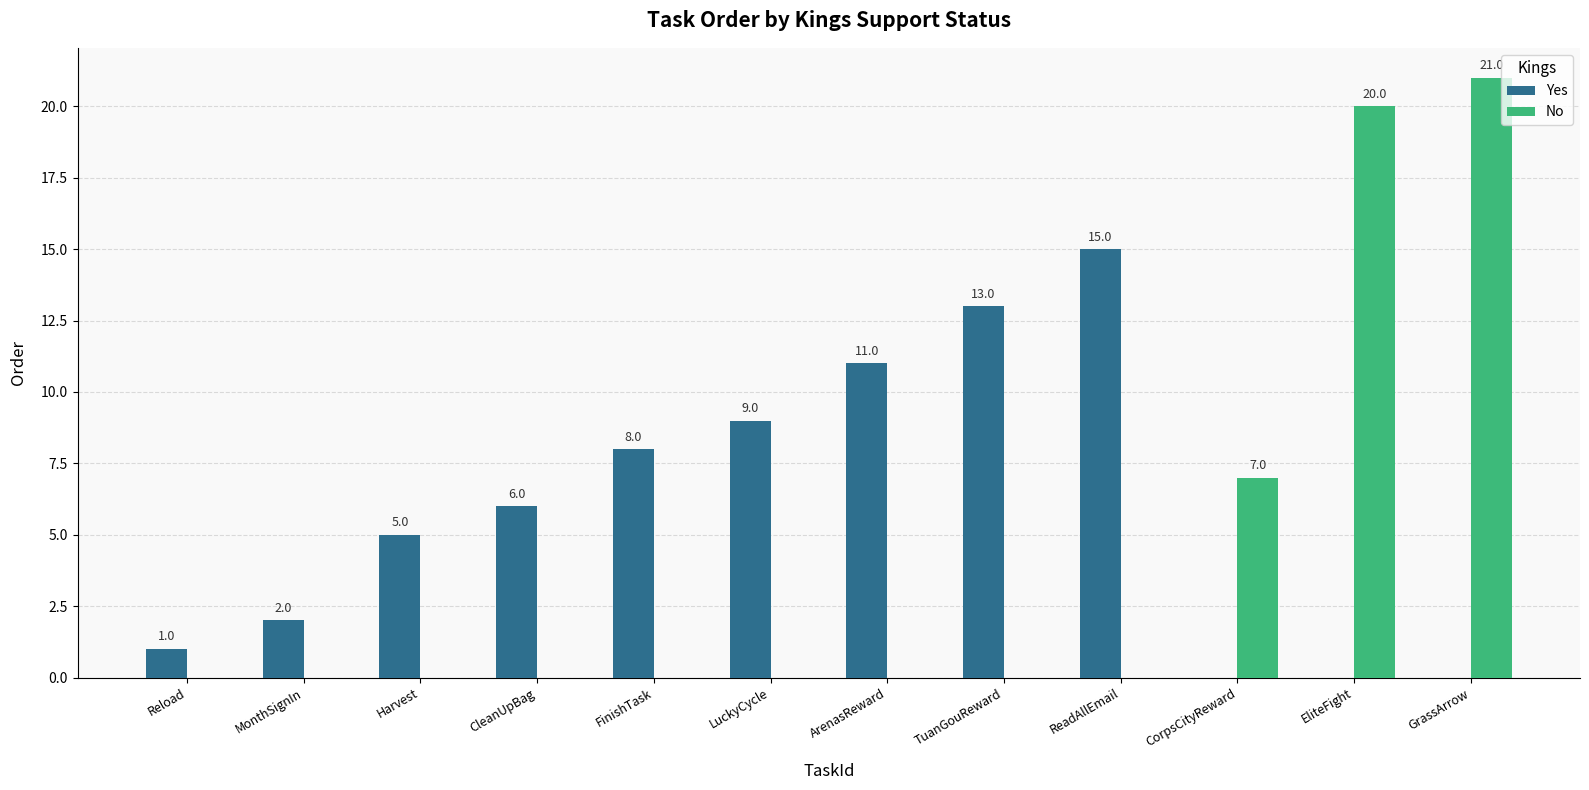

Which series has the largest total across all categories?

Yes